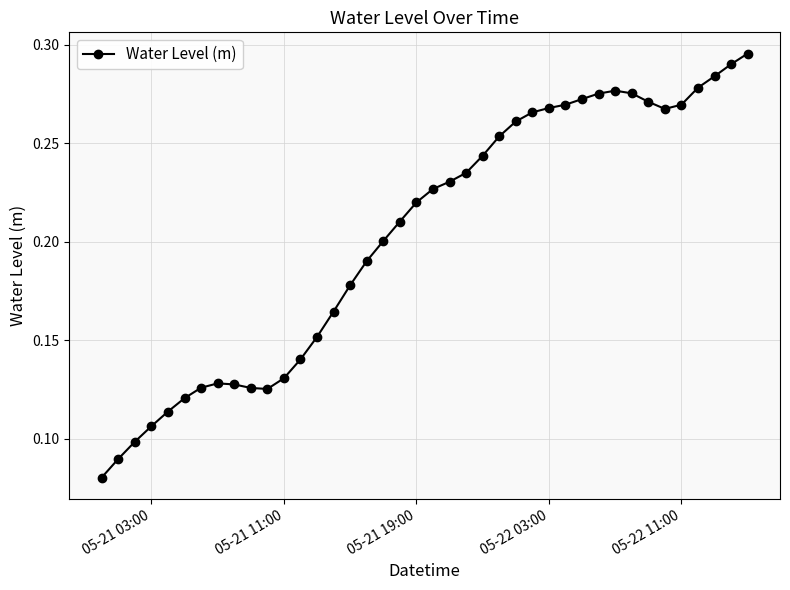

Count the number of data series in this chart.

1